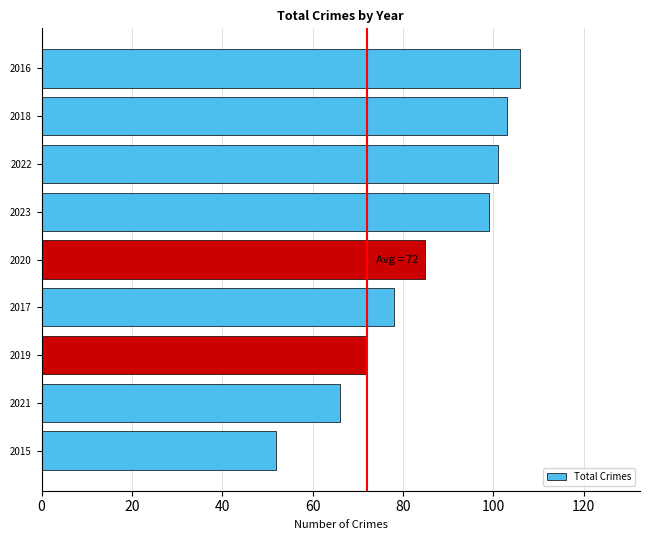

True or false: the data shows 52 at 2015.

True